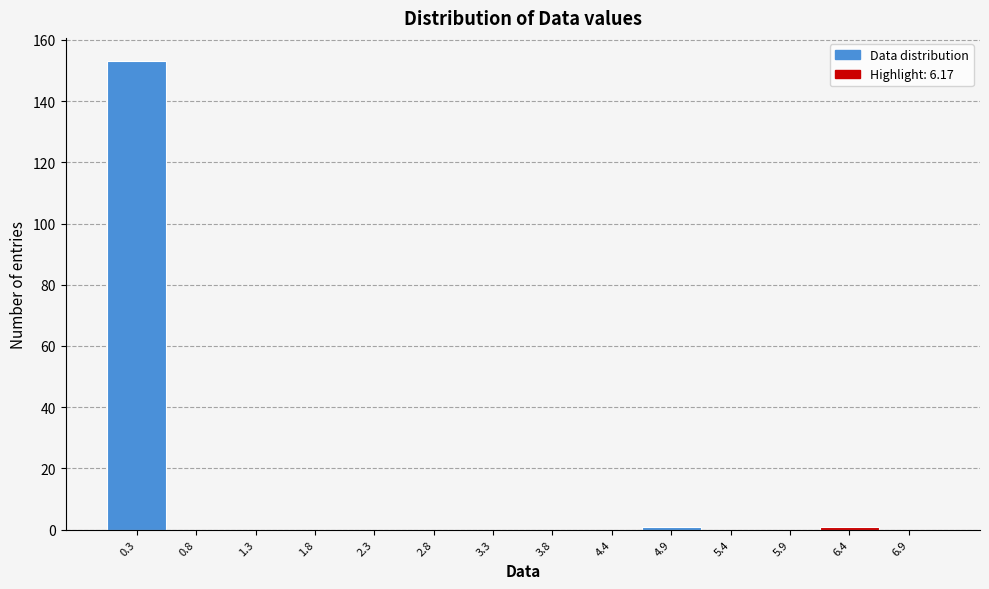

Over which range of the x-axis is the bar tallest?

0.0 to 0.5